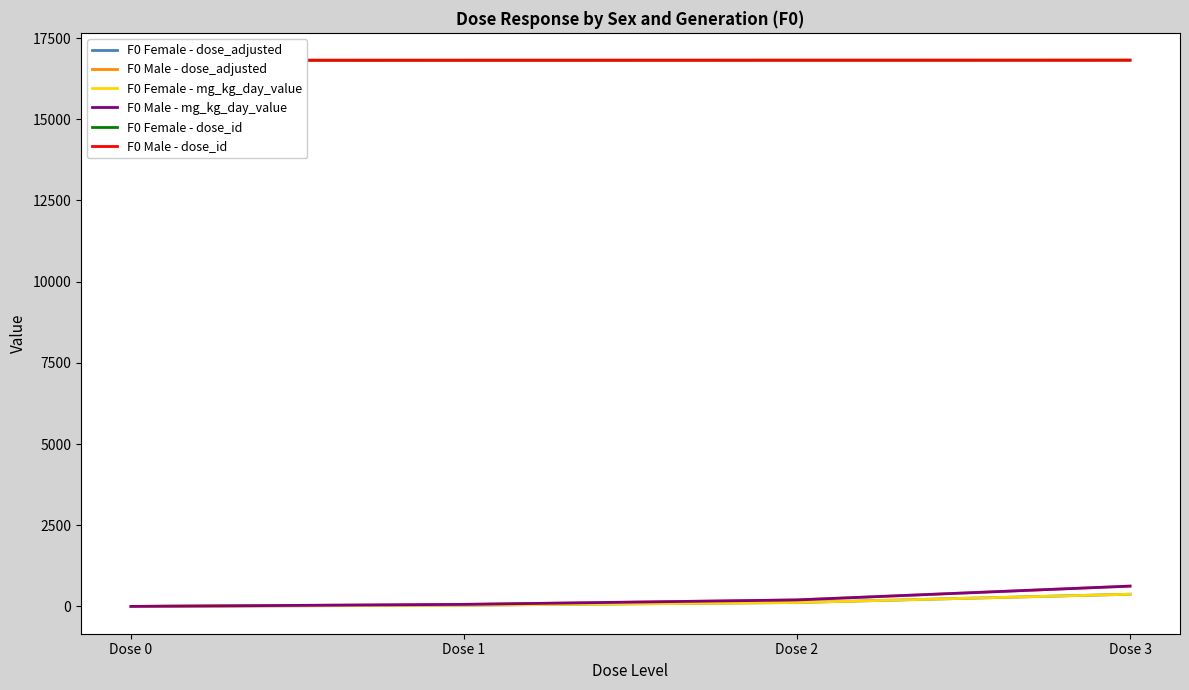

Between Dose 2 and Dose 0, which is larger?

Dose 2